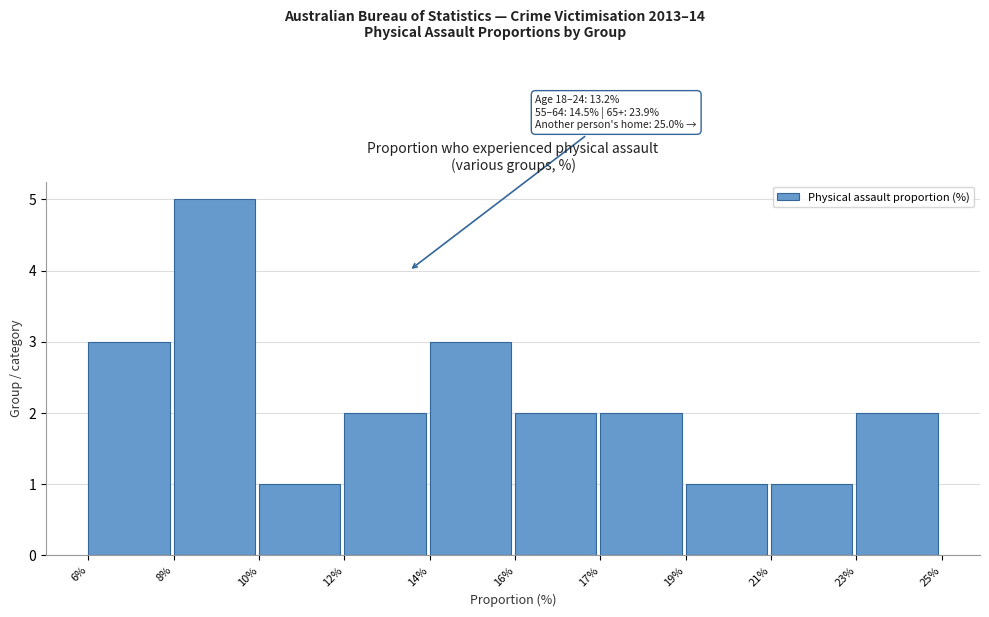

Reading right to left, extract all data points from this chart.

2	1	1	2	2	3	2	1	5	3